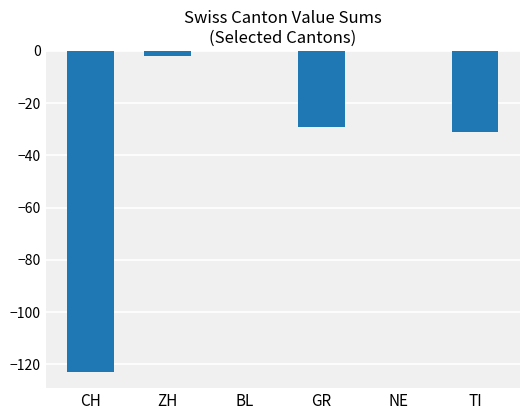

Read the value at GR.

-29